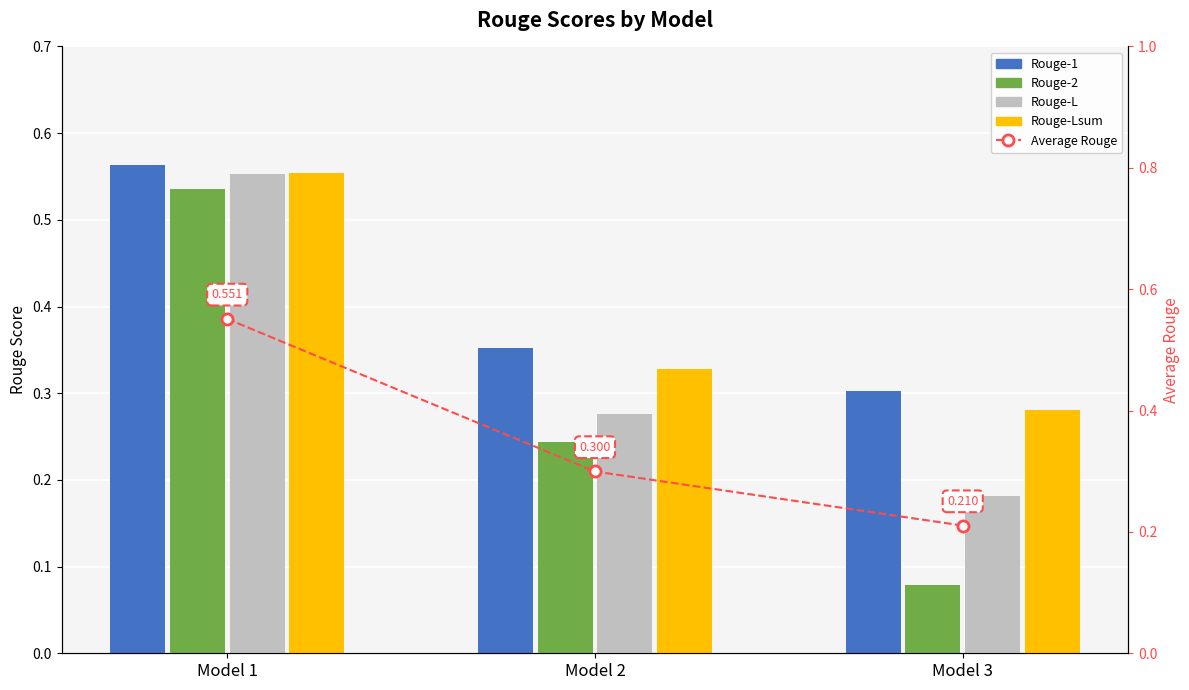

How many groups of bars are there?

3